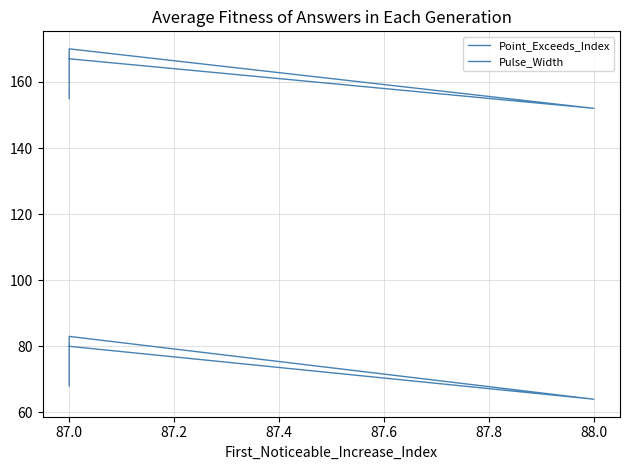

How many interior local valleys does the Point_Exceeds_Index series have?

1